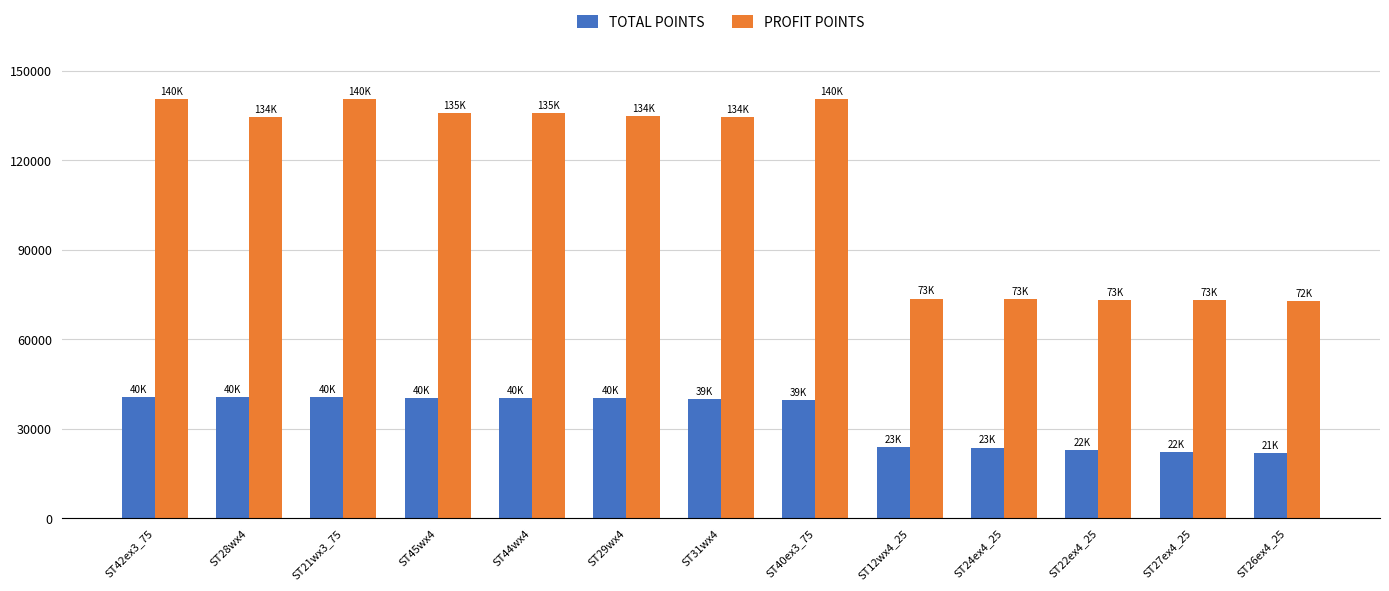

What is the difference between the highest and lowest values at ST42ex3_75?

99972.2